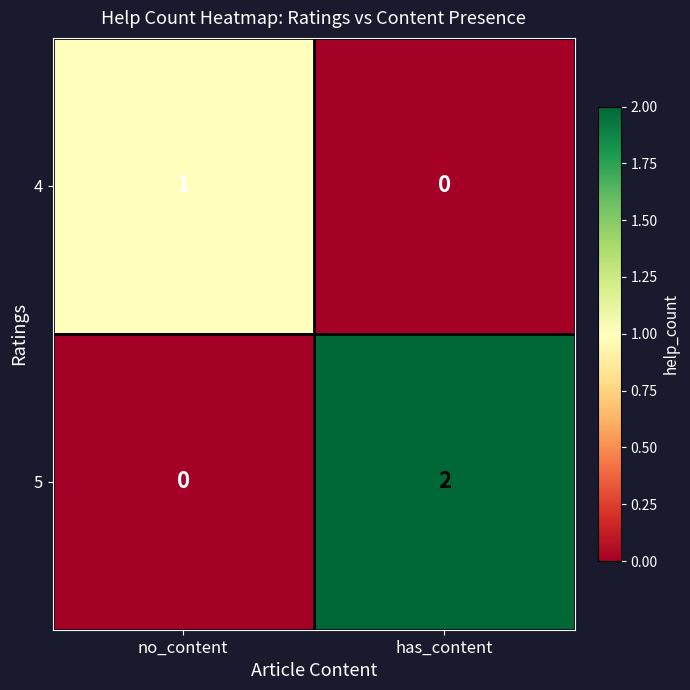

At which label does 5 reach its minimum?

no_content